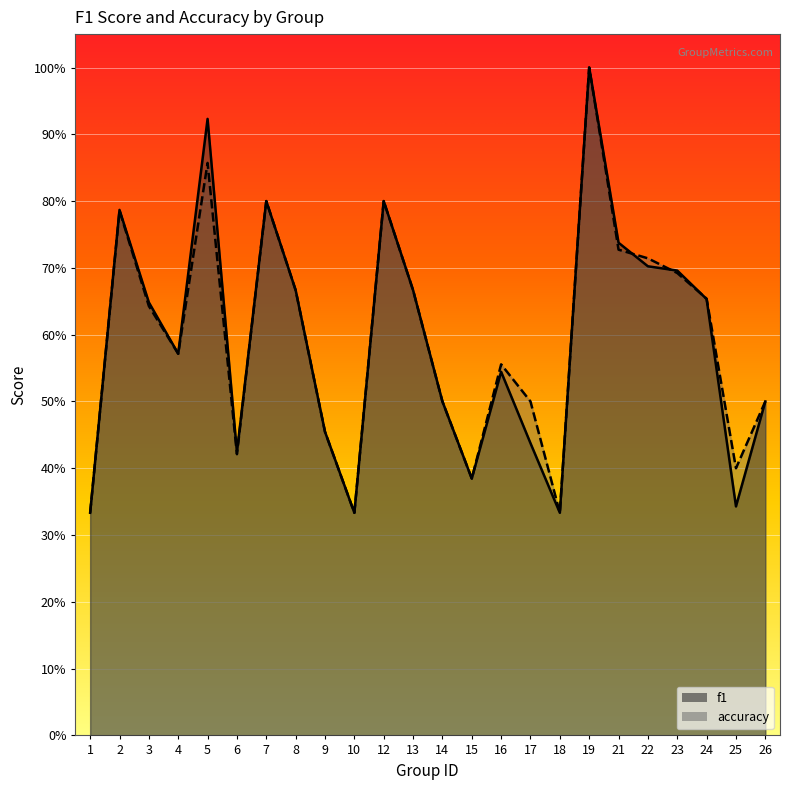

Which series has the widest spread of values?

f1